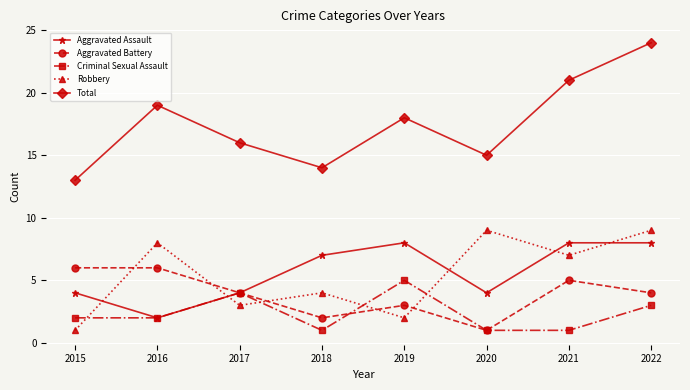

The Robbery series shows 5 at 2022. True or false?

False